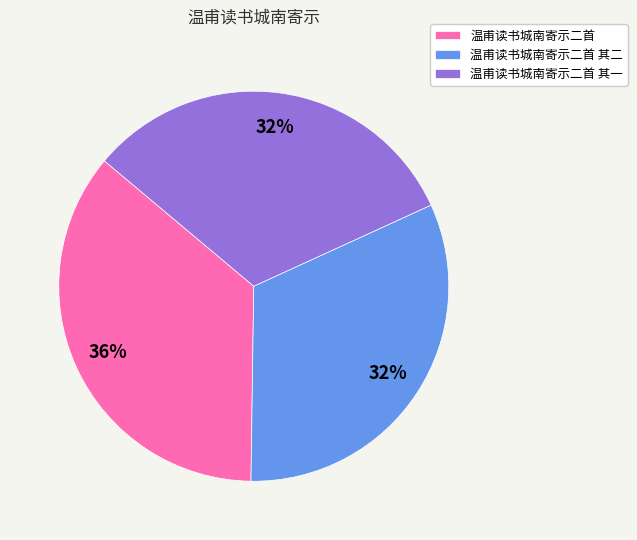

Which slice is the largest?

温甫读书城南寄示二首